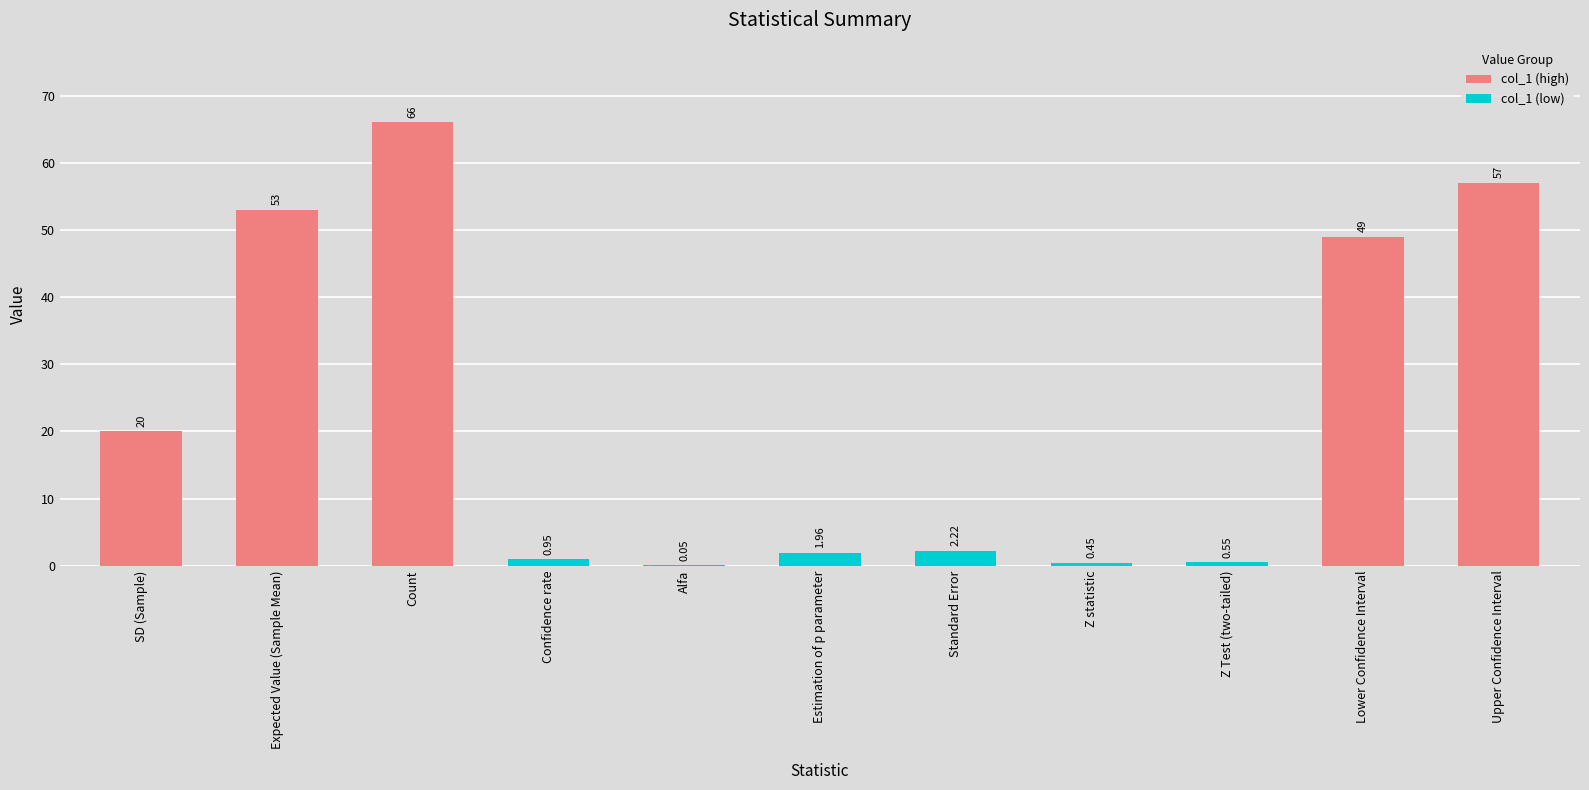

How many data points does each series have?

11